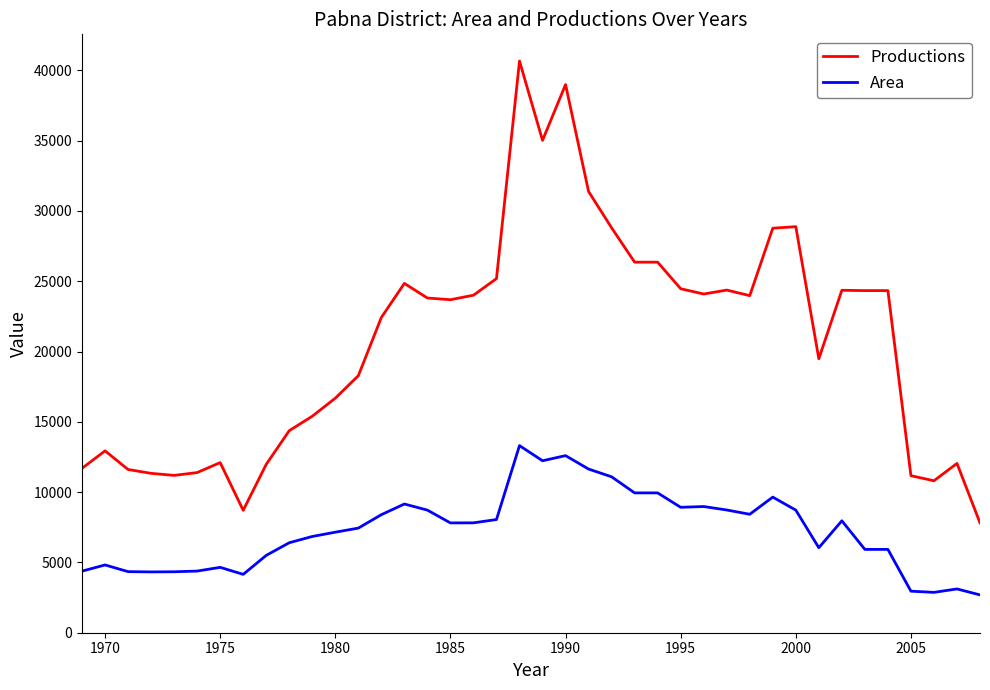

What is the sum of all Productions values?

828054